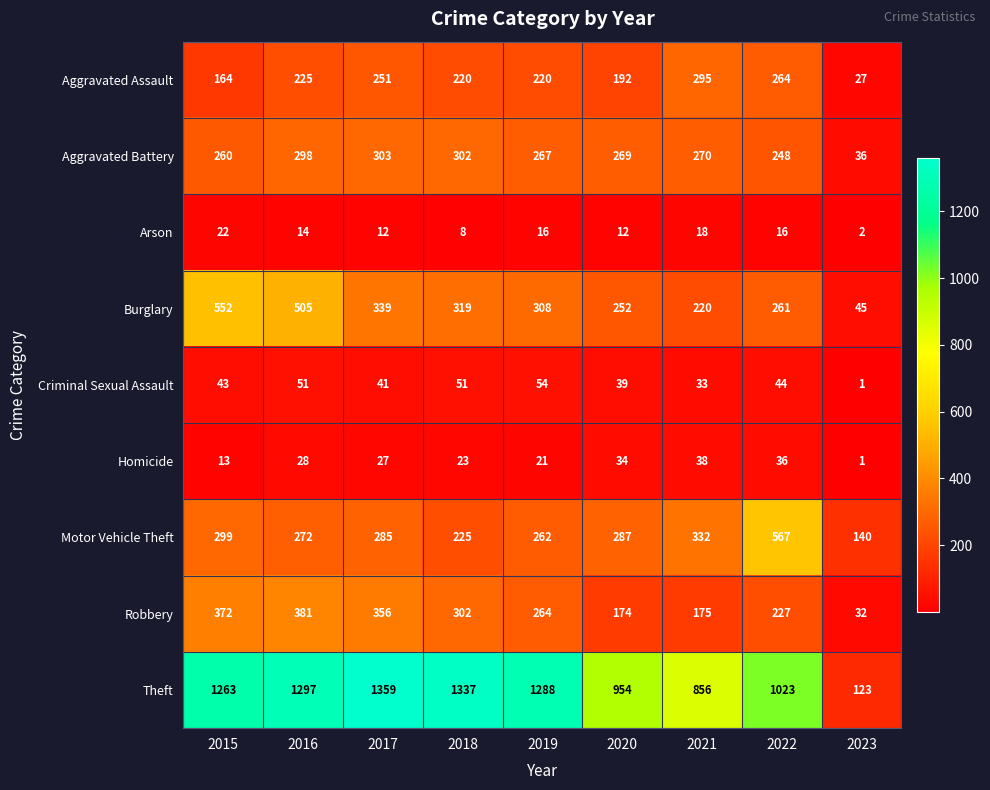

The value of Theft at 2015 is 1263. True or false?

True